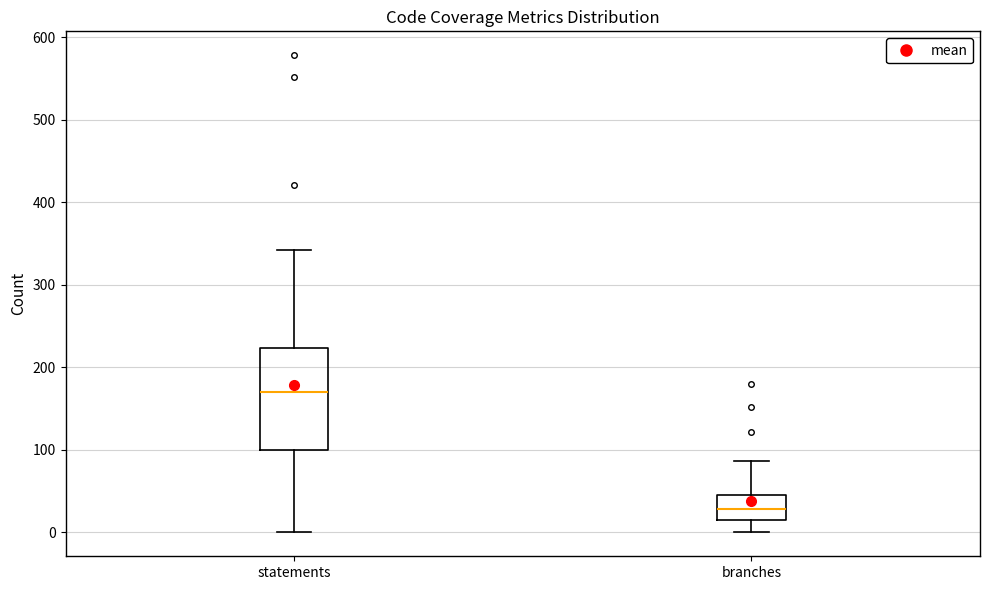

Which box is the tallest, from its lower edge to its upper edge?

statements